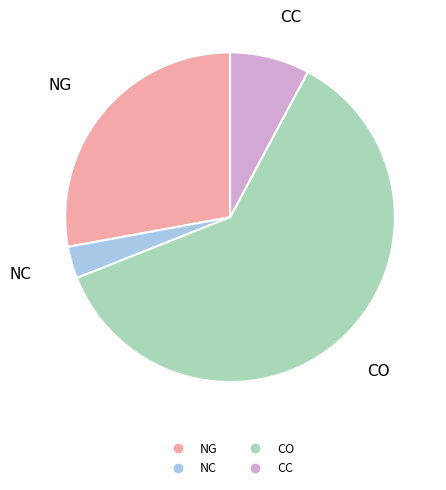

Does any single category account for the majority?

Yes